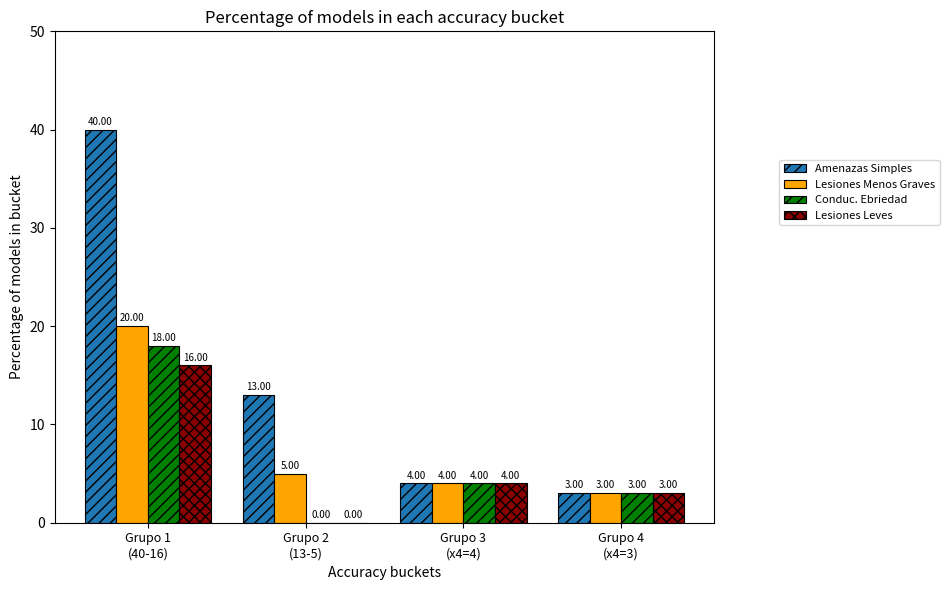

Which series has the largest total across all categories?

Amenazas Simples